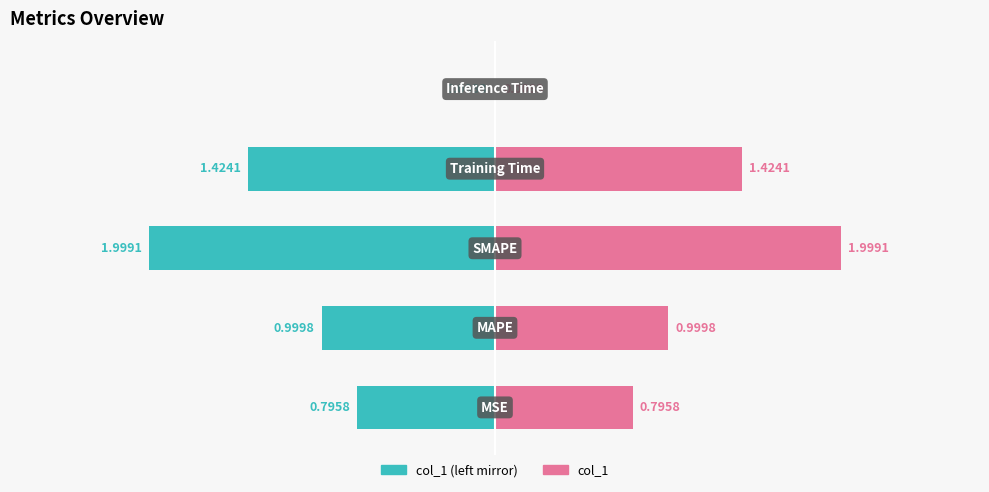

What is the value of the 3rd bar from the left?

2.0